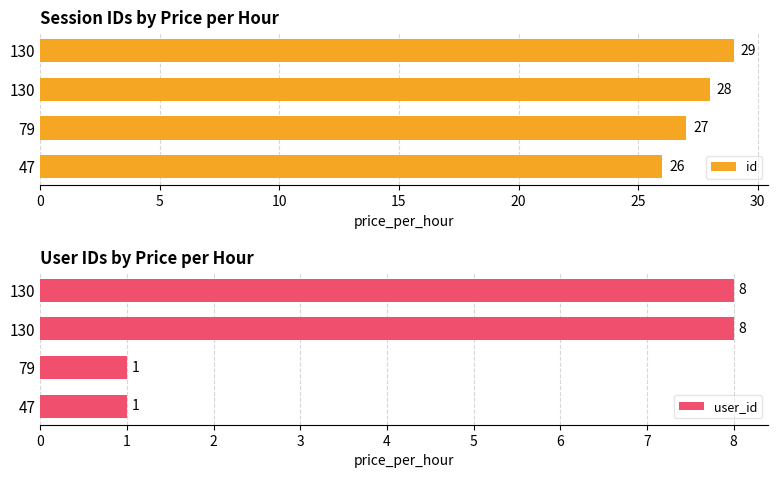

How many values in the id series are below 28?

2